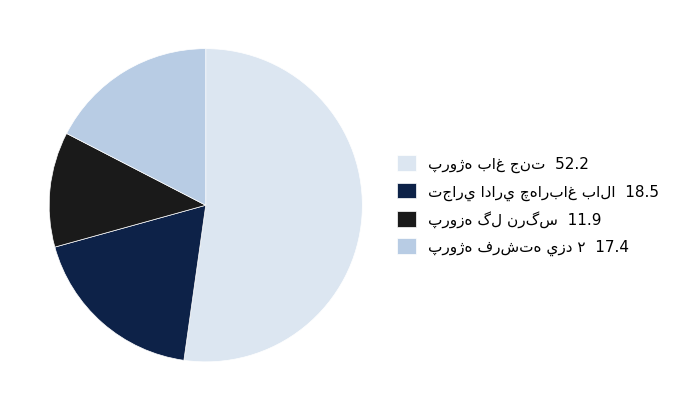

Is there any slice that represents more than half of the pie?

Yes